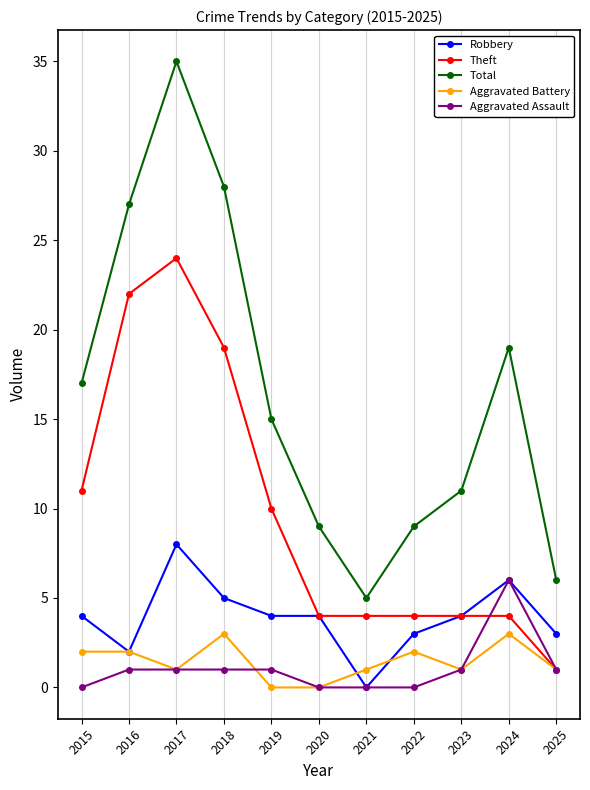

Which label corresponds to the largest value in the chart?

2017